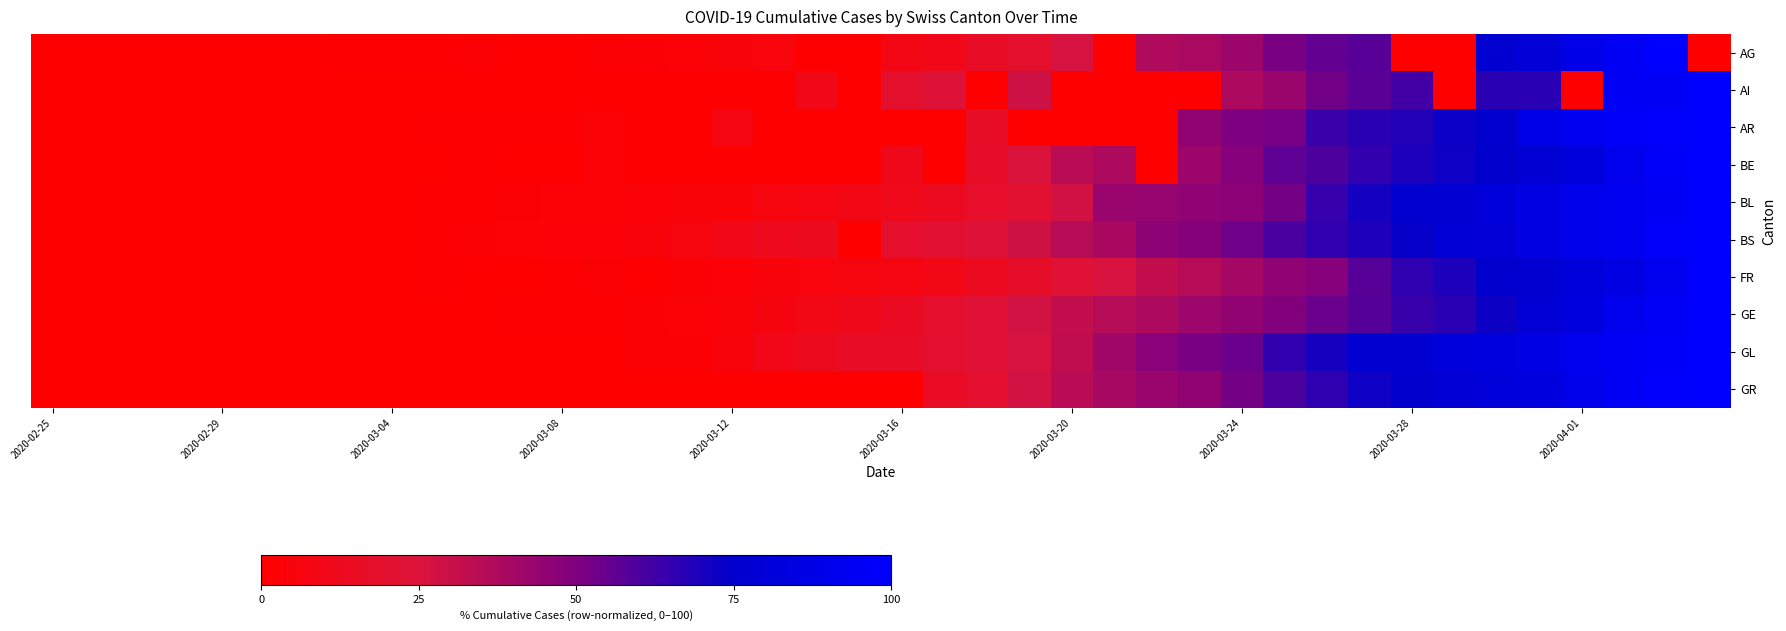

Which series has the largest total across all categories?

GL